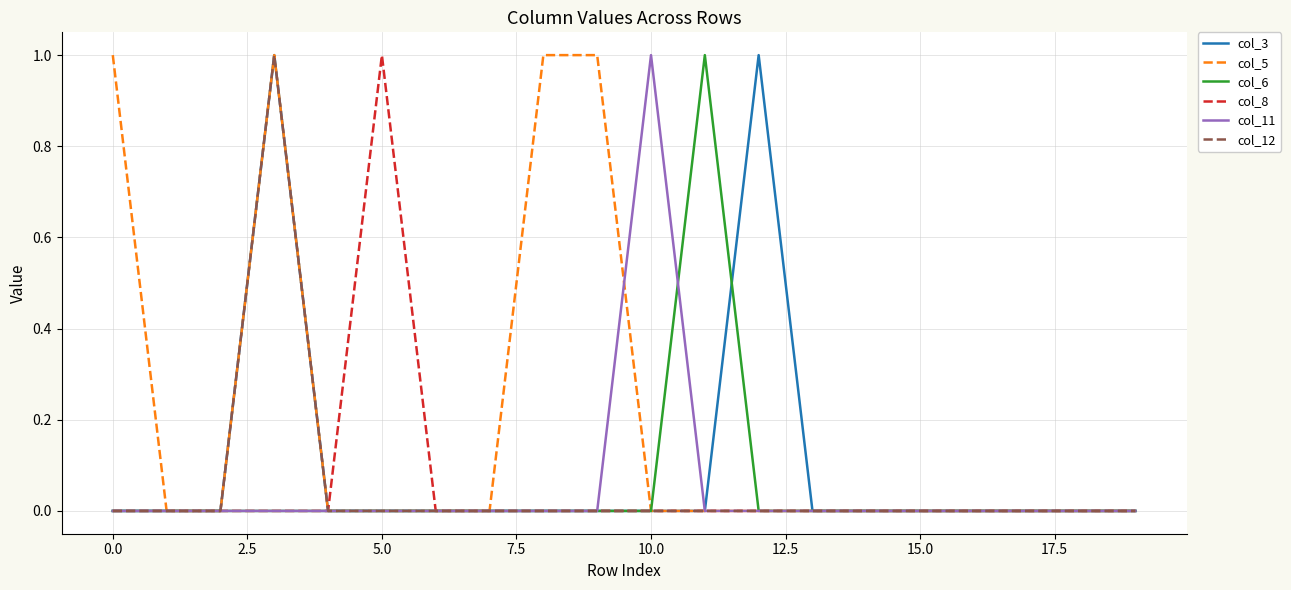

Which series has the largest total across all categories?

col_5